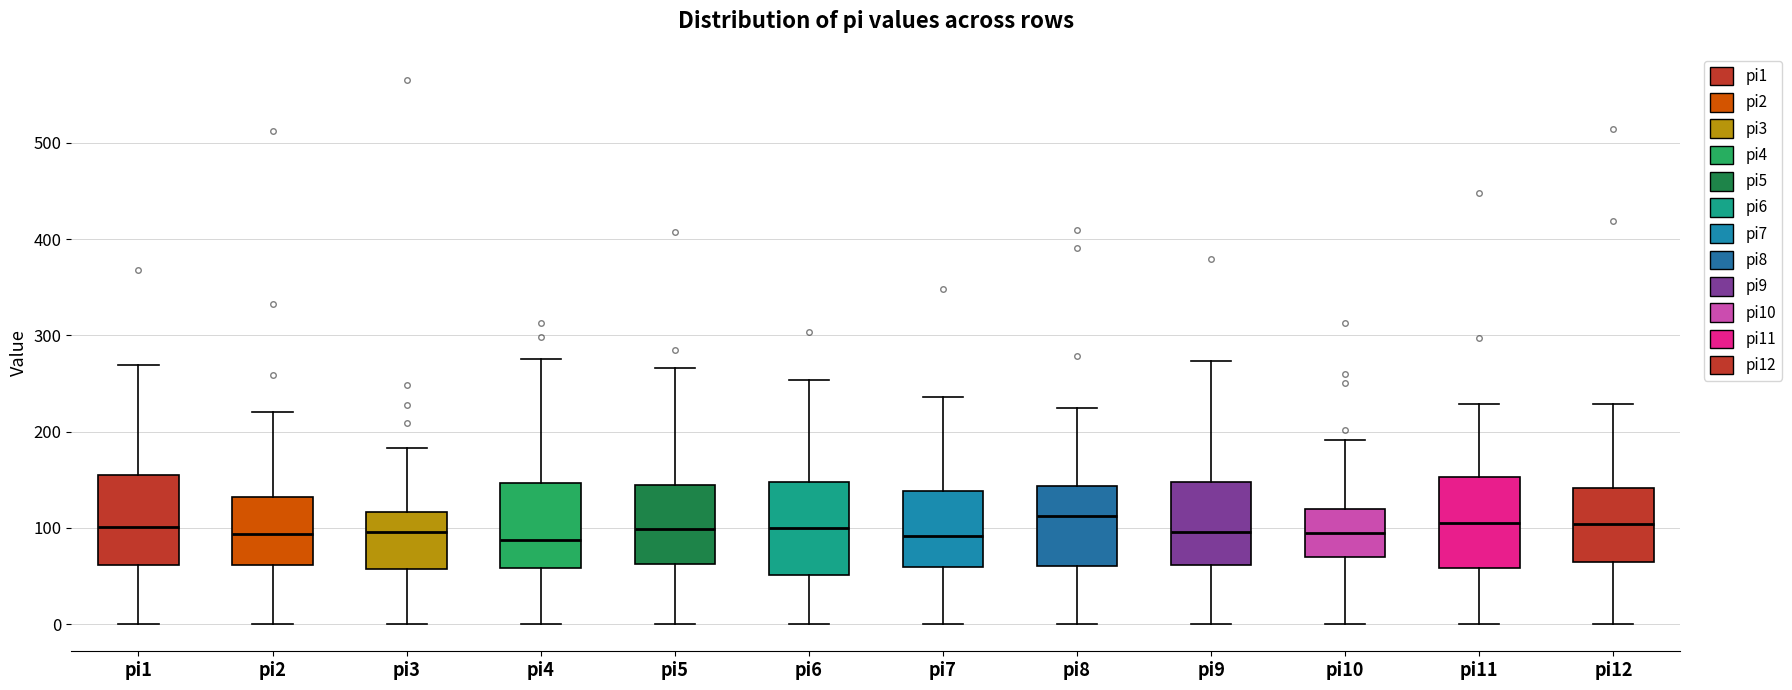

Reading left to right, transcribe this box plot: for each box, give where its median line is, the range the box spans, and where its two whiskers end, as read against the y-axis. The values are not printed on the chart, so give them approximately, as read against the axis.

pi1: median 100, box 60 to 160, whiskers 0 to 270
pi2: median 90, box 60 to 130, whiskers 0 to 220
pi3: median 100, box 60 to 120, whiskers 0 to 180
pi4: median 90, box 60 to 150, whiskers 0 to 280
pi5: median 100, box 60 to 140, whiskers 0 to 270
pi6: median 100, box 50 to 150, whiskers 0 to 250
pi7: median 90, box 60 to 140, whiskers 0 to 240
pi8: median 110, box 60 to 140, whiskers 0 to 220
pi9: median 100, box 60 to 150, whiskers 0 to 270
pi10: median 90, box 70 to 120, whiskers 0 to 190
pi11: median 100, box 60 to 150, whiskers 0 to 230
pi12: median 100, box 60 to 140, whiskers 0 to 230